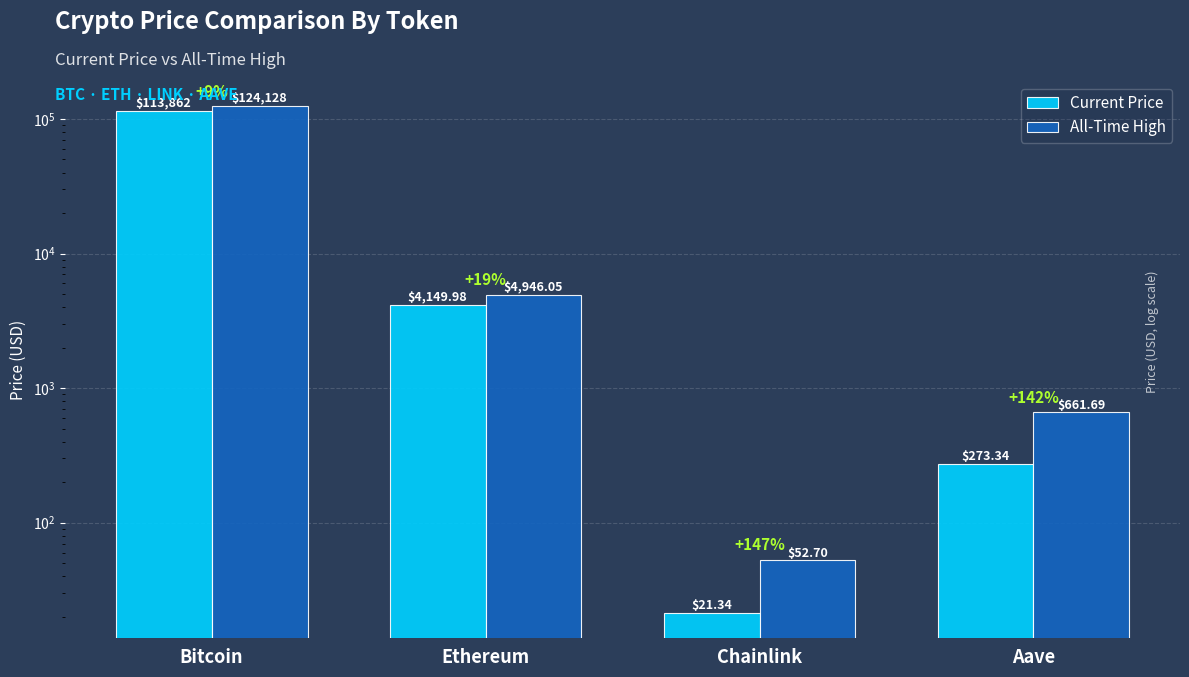

What are all the series names shown in the legend?

Current Price, All-Time High